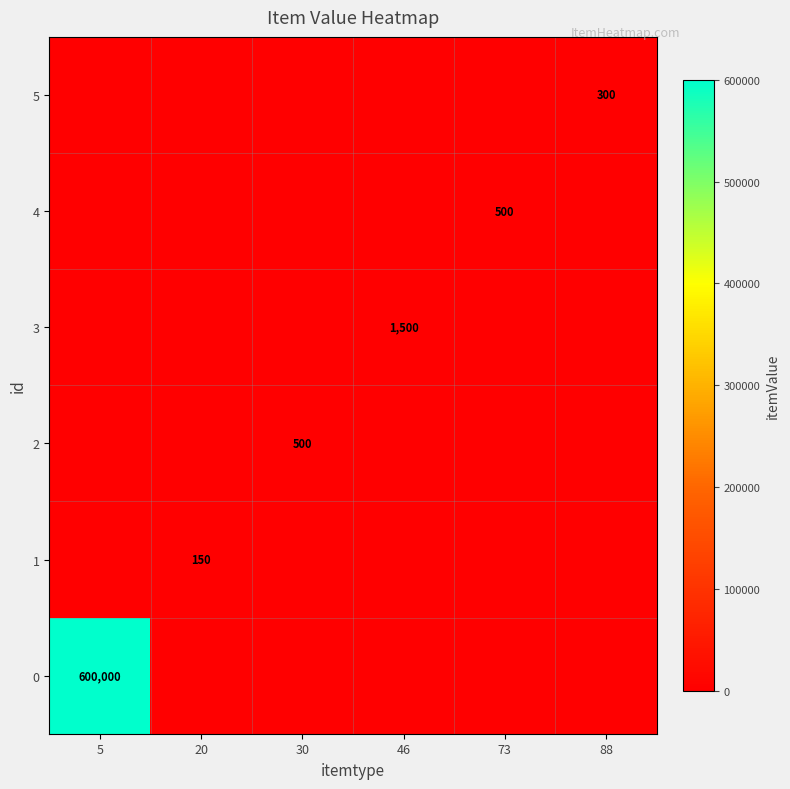

How many series are shown in this chart?

6